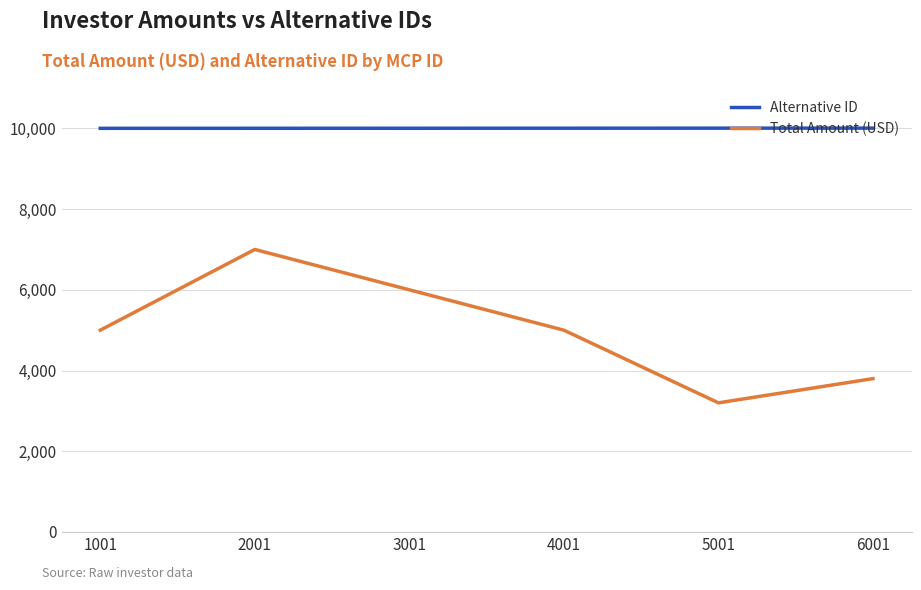

At which category is the sum across all series the highest?

2001